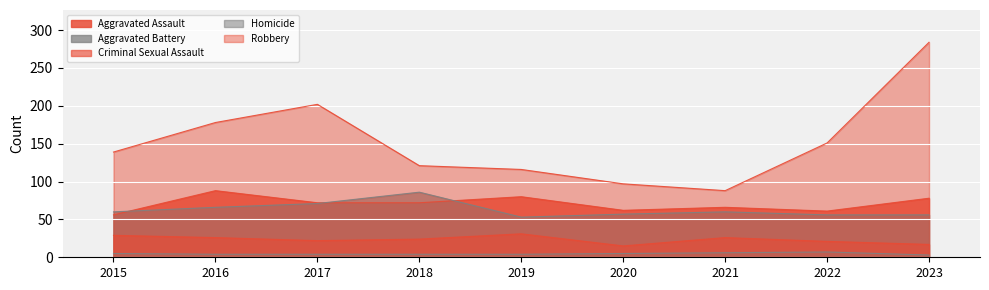

At 2016, list the series in order from smallest to largest.

Homicide, Criminal Sexual Assault, Aggravated Battery, Aggravated Assault, Robbery